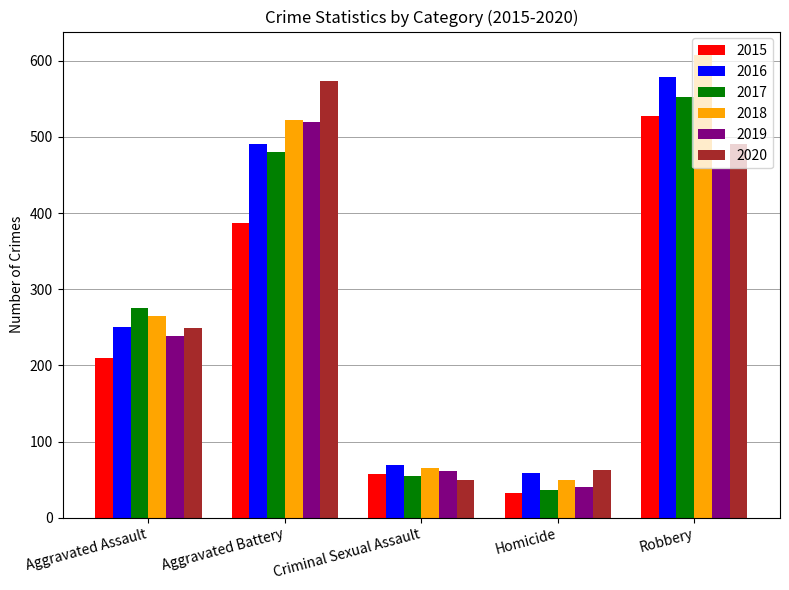

Reading left to right, what are all the values shown in this chart?

2015: Aggravated Assault=210	Aggravated Battery=387	Criminal Sexual Assault=58	Homicide=32	Robbery=527
2016: Aggravated Assault=250	Aggravated Battery=491	Criminal Sexual Assault=69	Homicide=59	Robbery=579
2017: Aggravated Assault=276	Aggravated Battery=480	Criminal Sexual Assault=55	Homicide=37	Robbery=553
2018: Aggravated Assault=265	Aggravated Battery=522	Criminal Sexual Assault=65	Homicide=49	Robbery=608
2019: Aggravated Assault=238	Aggravated Battery=520	Criminal Sexual Assault=61	Homicide=40	Robbery=458
2020: Aggravated Assault=249	Aggravated Battery=574	Criminal Sexual Assault=49	Homicide=63	Robbery=491